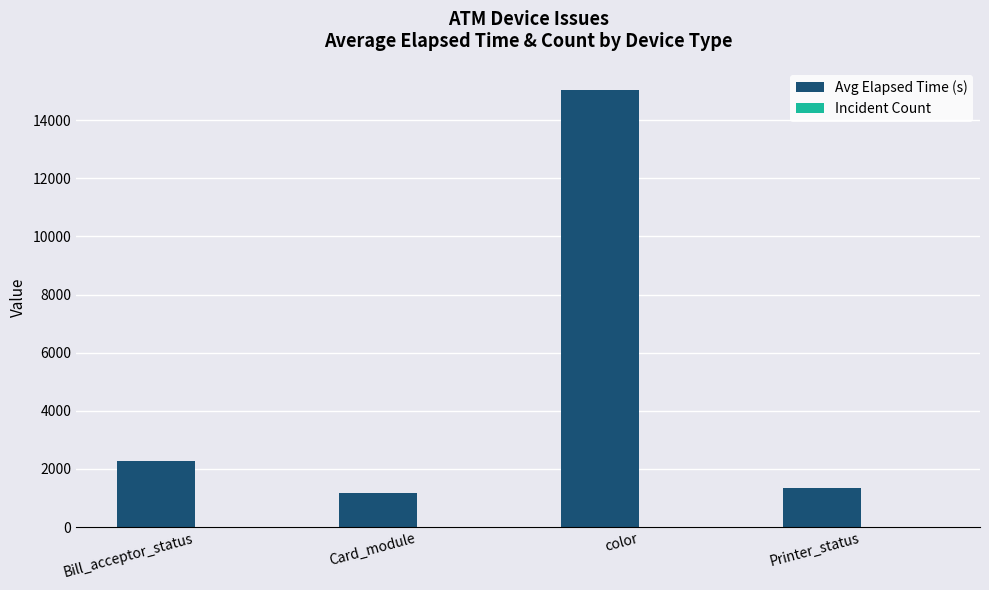

Is it true that Avg Elapsed Time (s) equals 15047 at color?

True